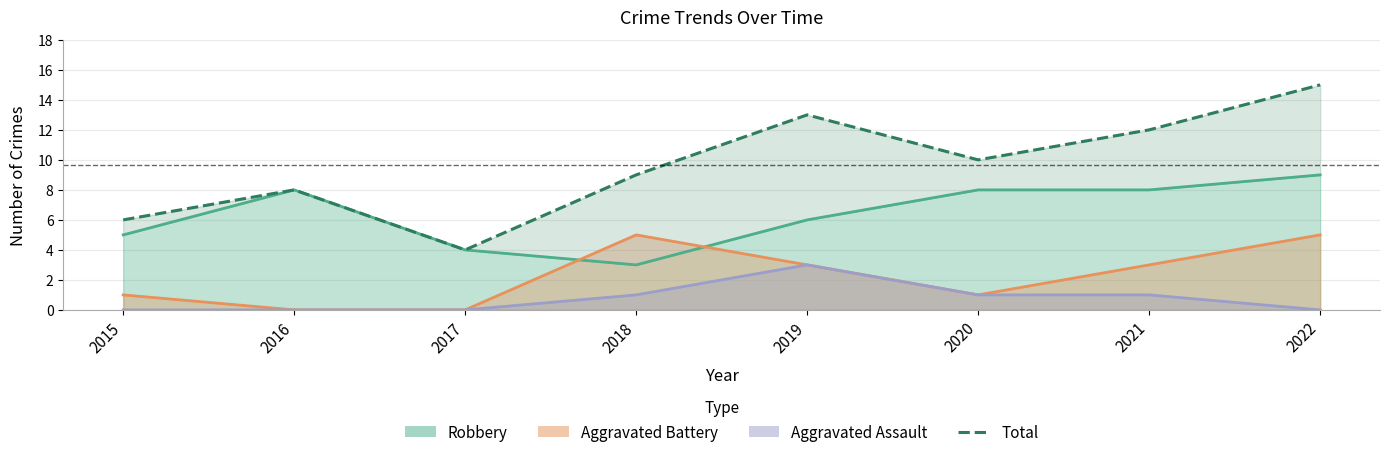

What is the difference between the maximum and minimum values in the Aggravated Assault series?

3